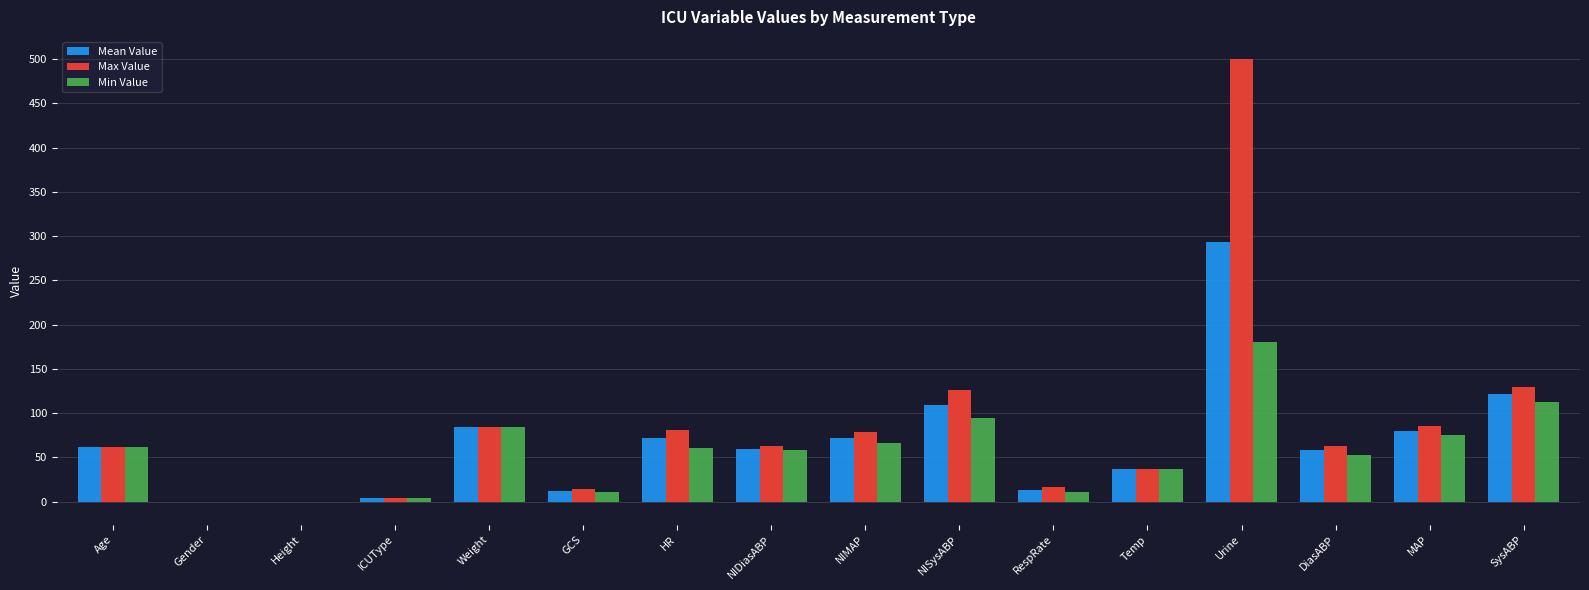

What are all the series names shown in the legend?

Mean Value, Max Value, Min Value